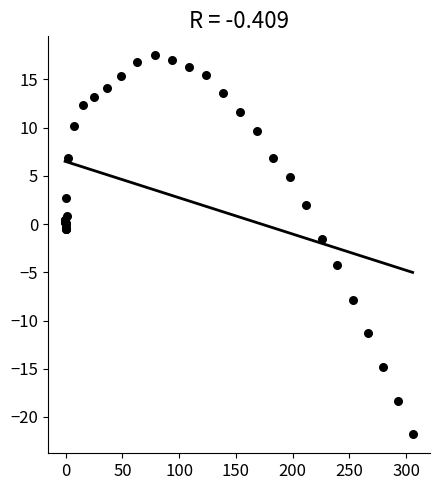

What Y value in the scatter plot is closest to -2?

-1.5